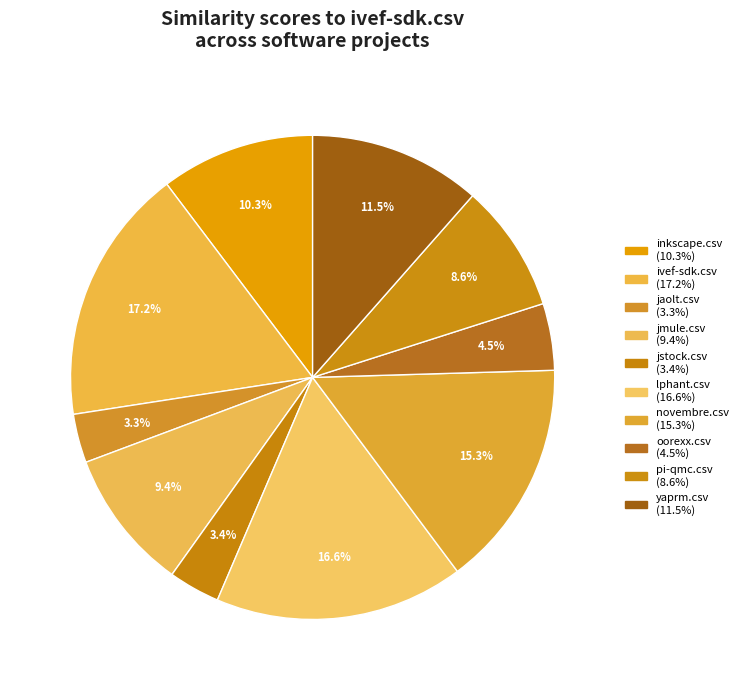

Count the number of slices in the pie.

10